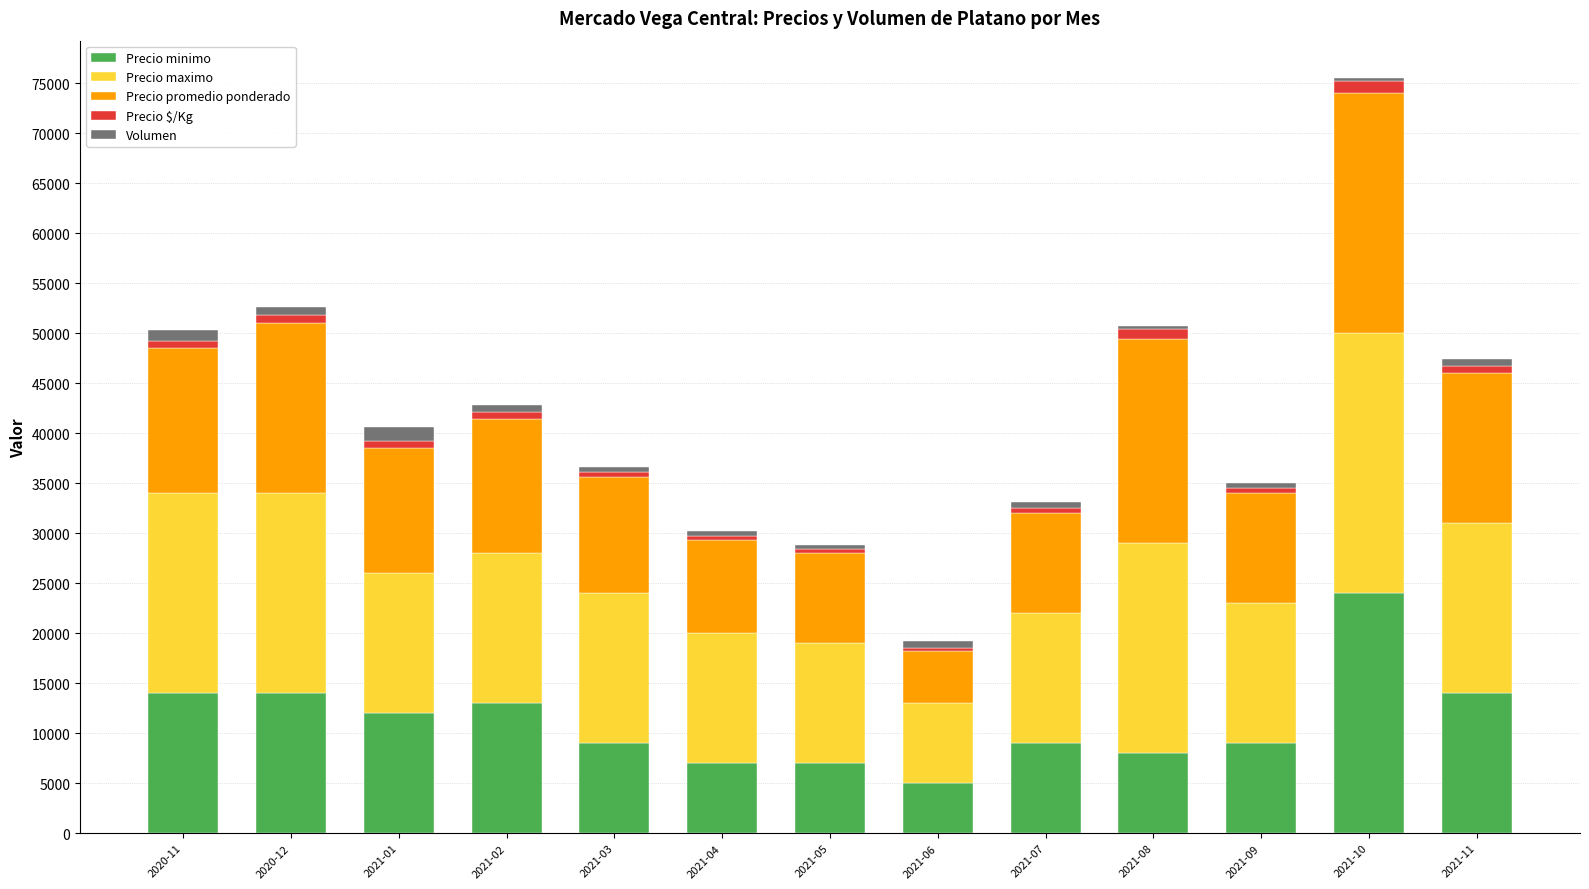

What are all the series names shown in the legend?

Precio minimo, Precio maximo, Precio promedio ponderado, Precio $/Kg, Volumen